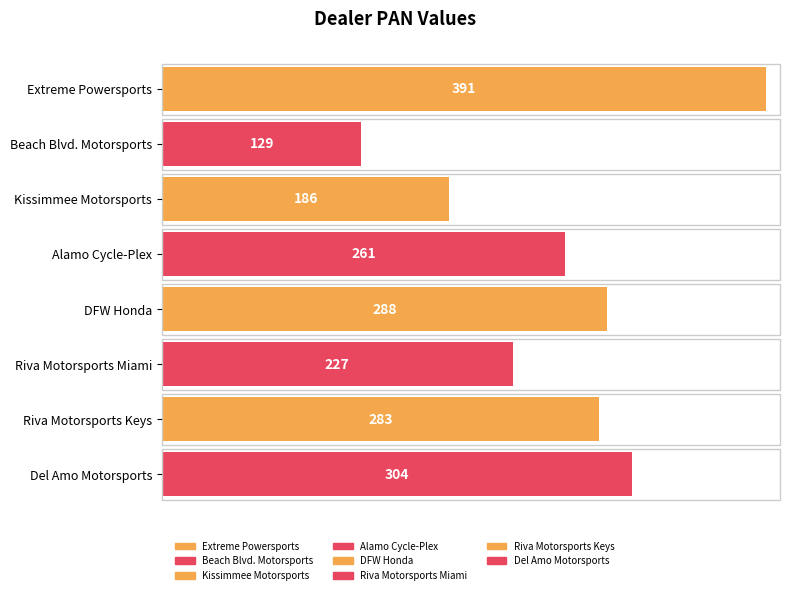

How many bars are there in total?

8